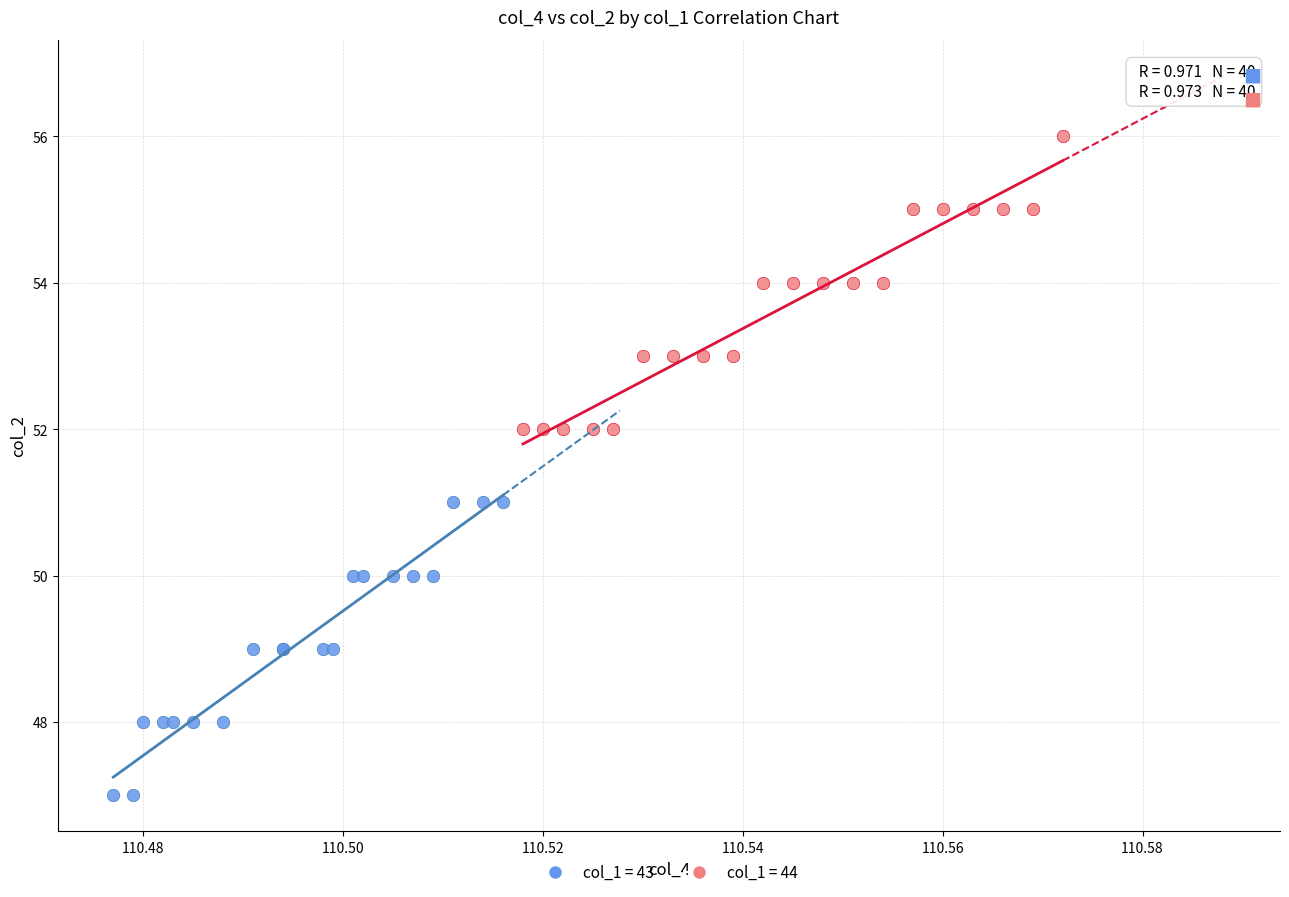

Which series reaches the maximum Y coordinate?

col_1 = 44